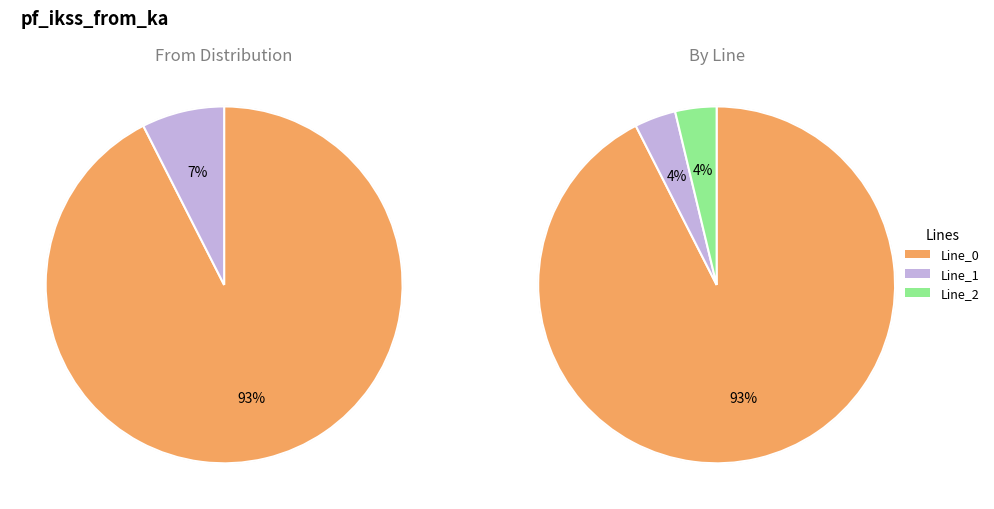

How many segments does this pie chart have?

3